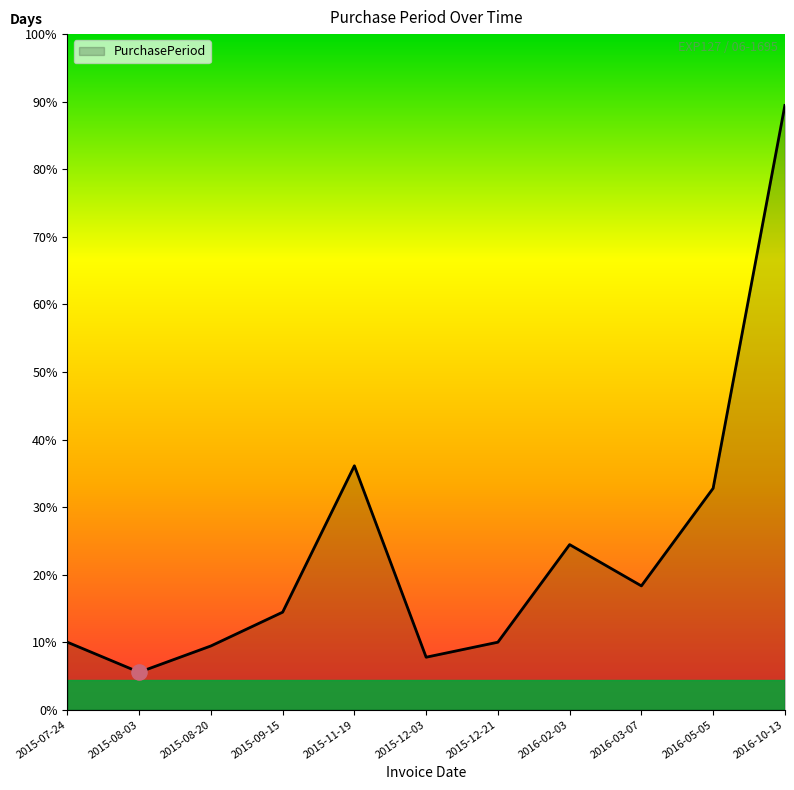

Approximately how many times larger is the value at 2016-02-03 compared to 2015-11-19?

0.7